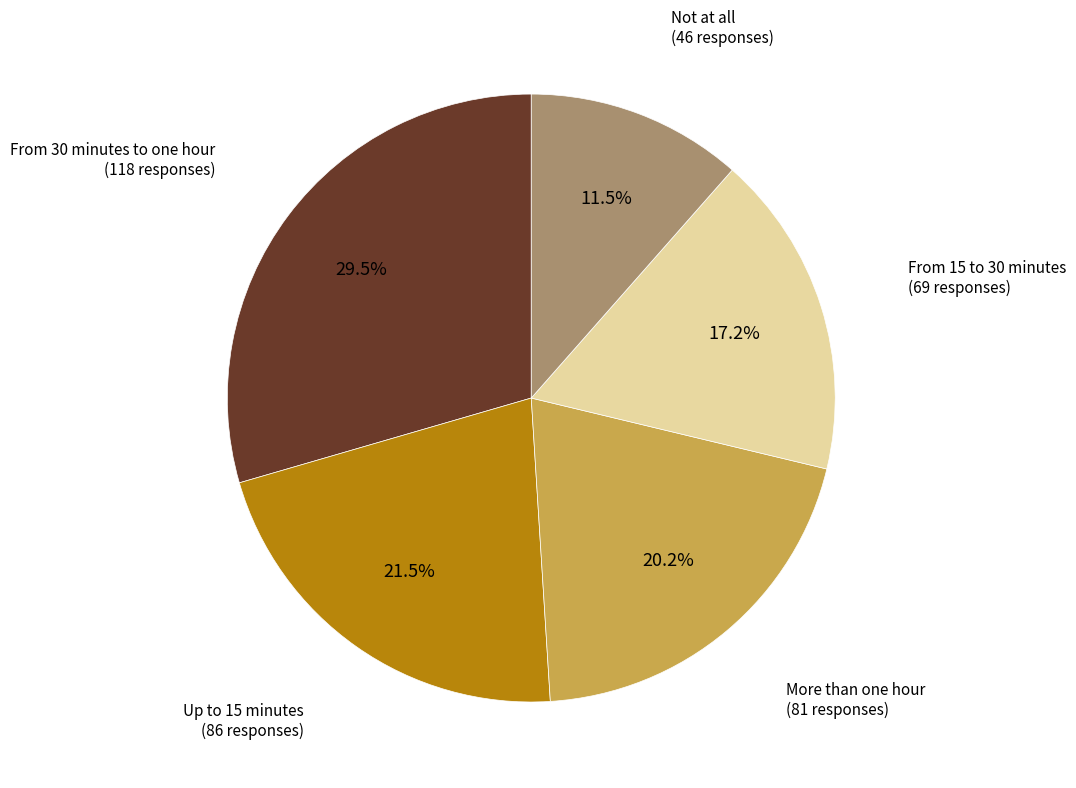

Is there a majority slice in this chart?

No